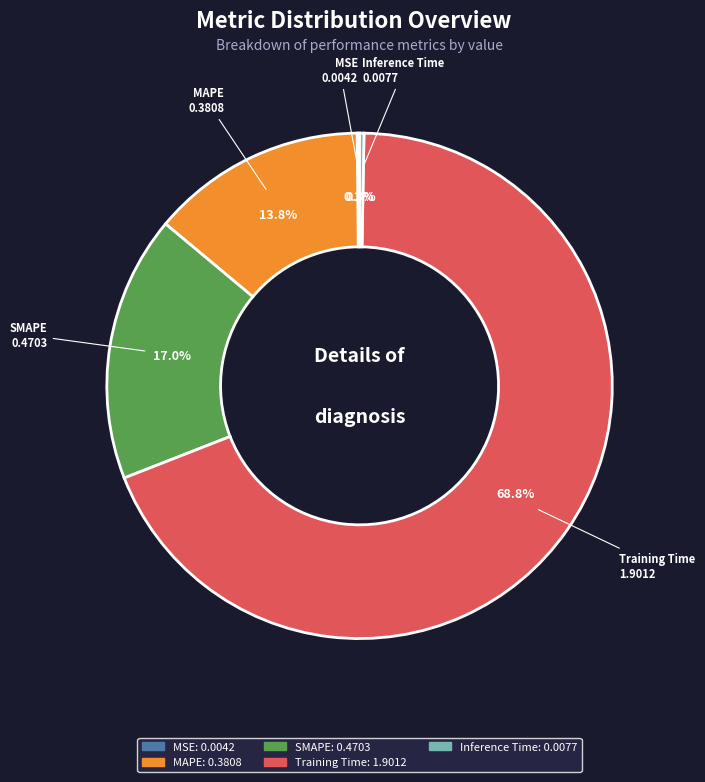

Does Training Time account for over 50% of the chart?

Yes